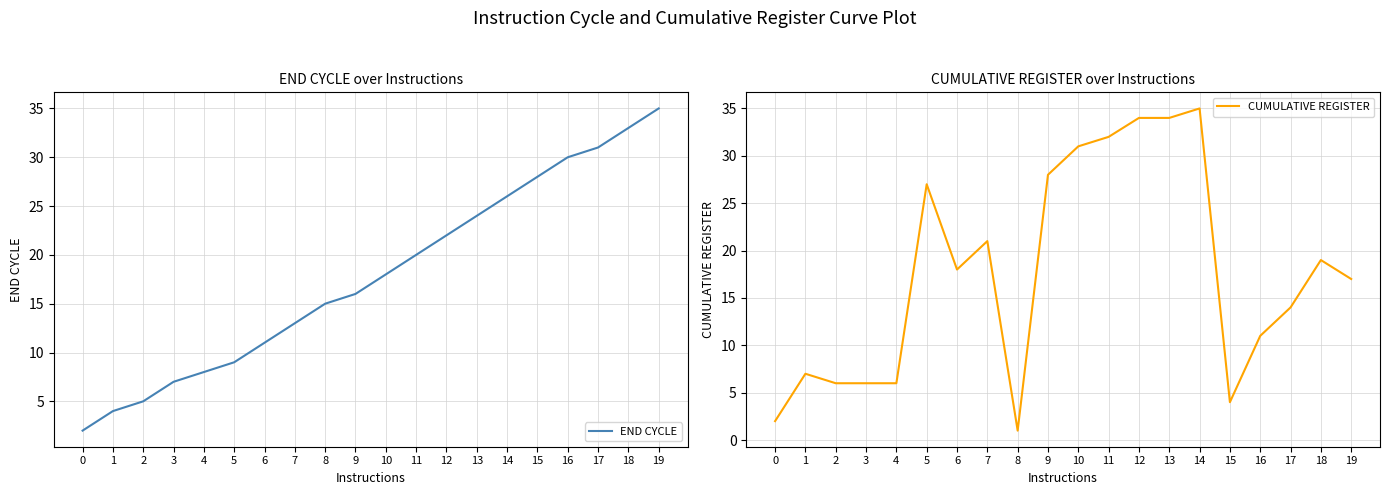

True or false: END CYCLE has a value of 15 at 8.

True